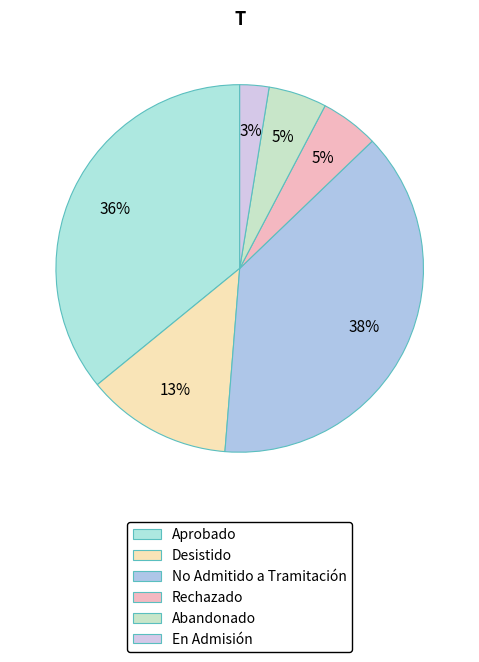

How many slices are in this pie chart?

6